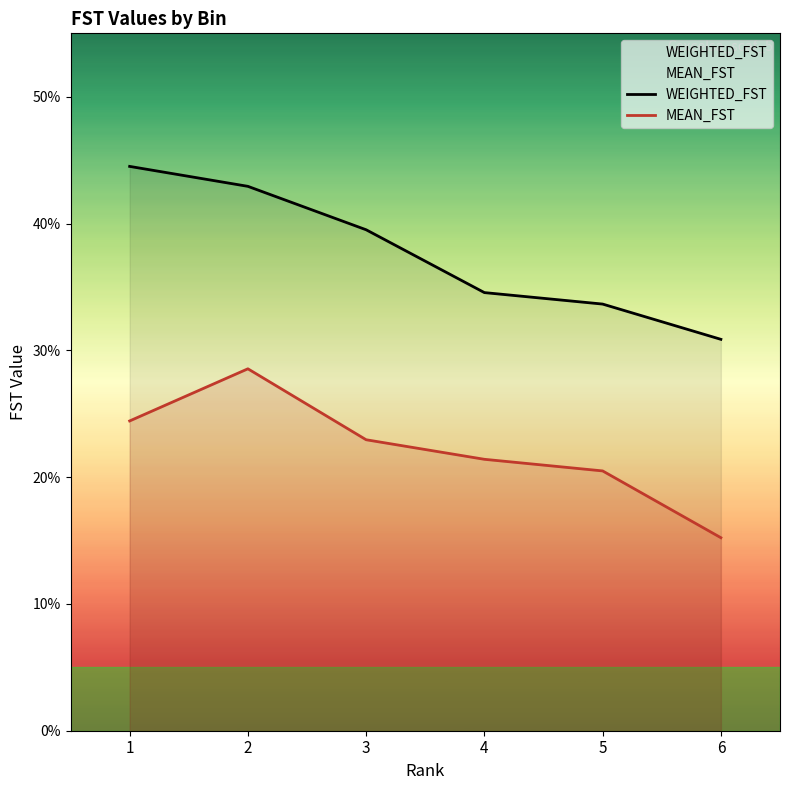

At which label is WEIGHTED_FST closest to 0?

6